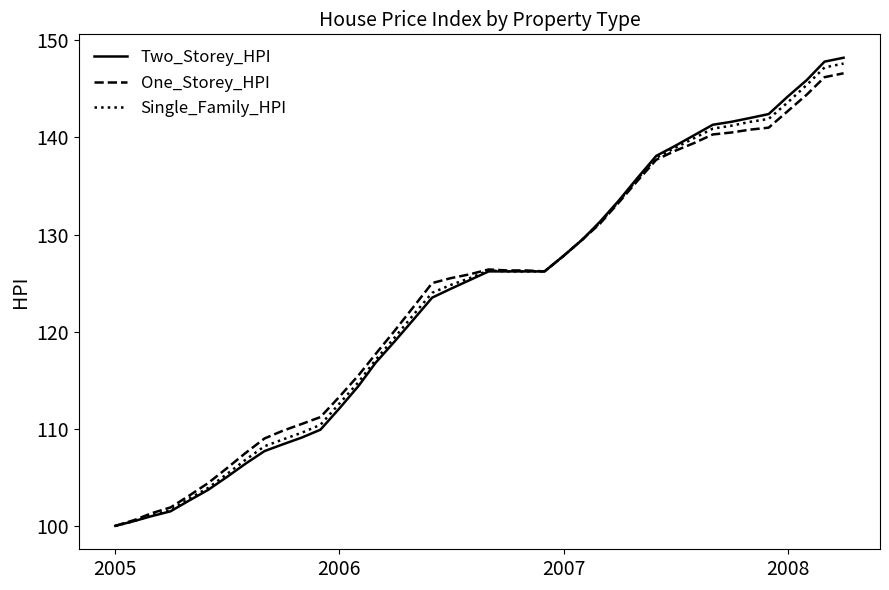

What is the lowest value of the Single_Family_HPI series?

100.0